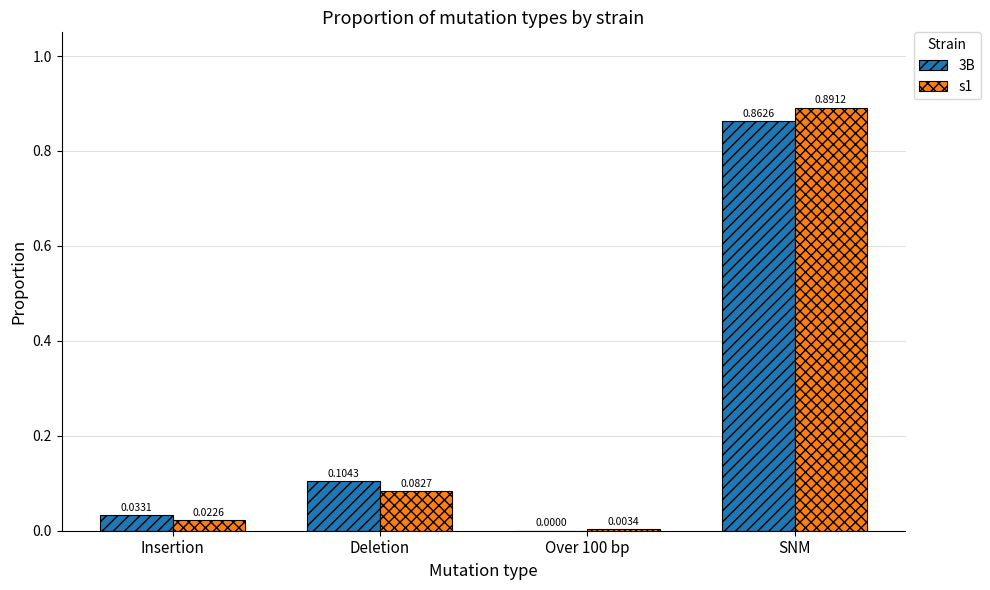

Is the value of 3B at Deletion greater than the value of s1 at Insertion?

Yes